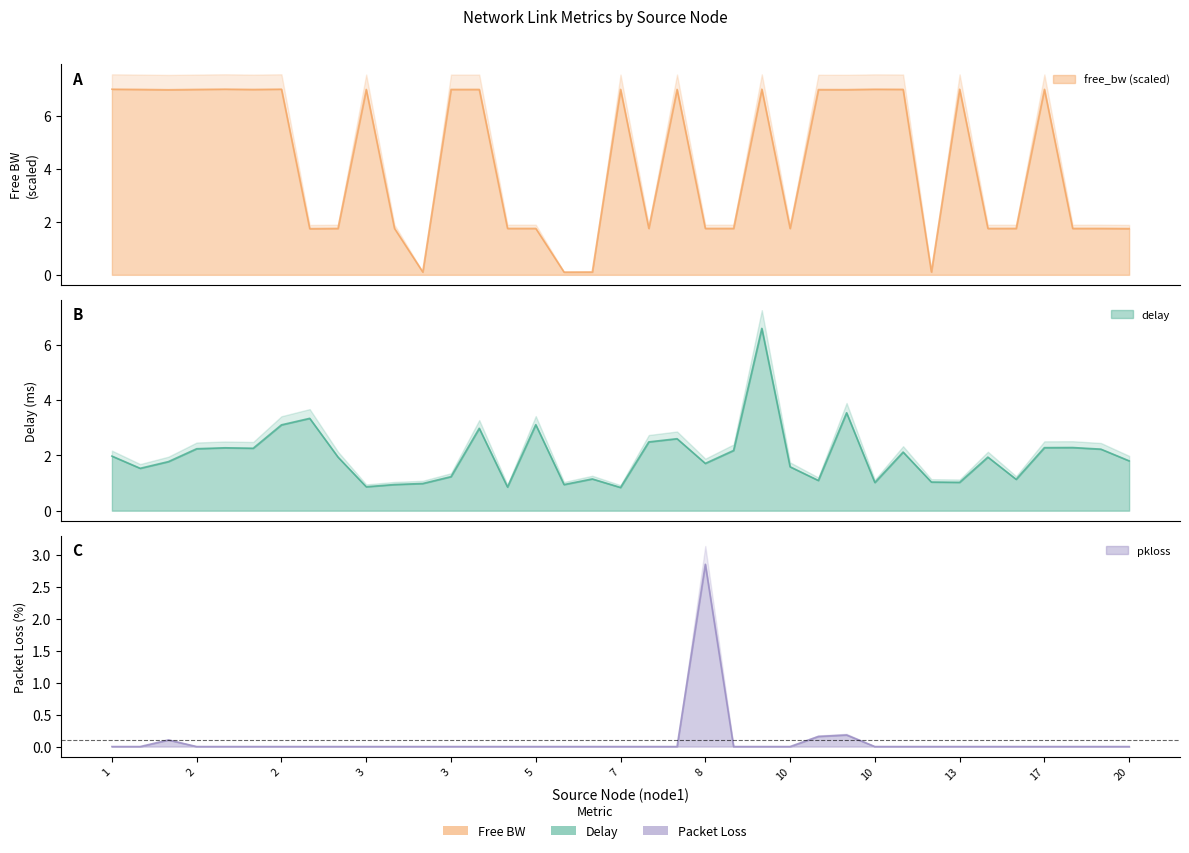

Which has a higher value, 10 or 3?

3